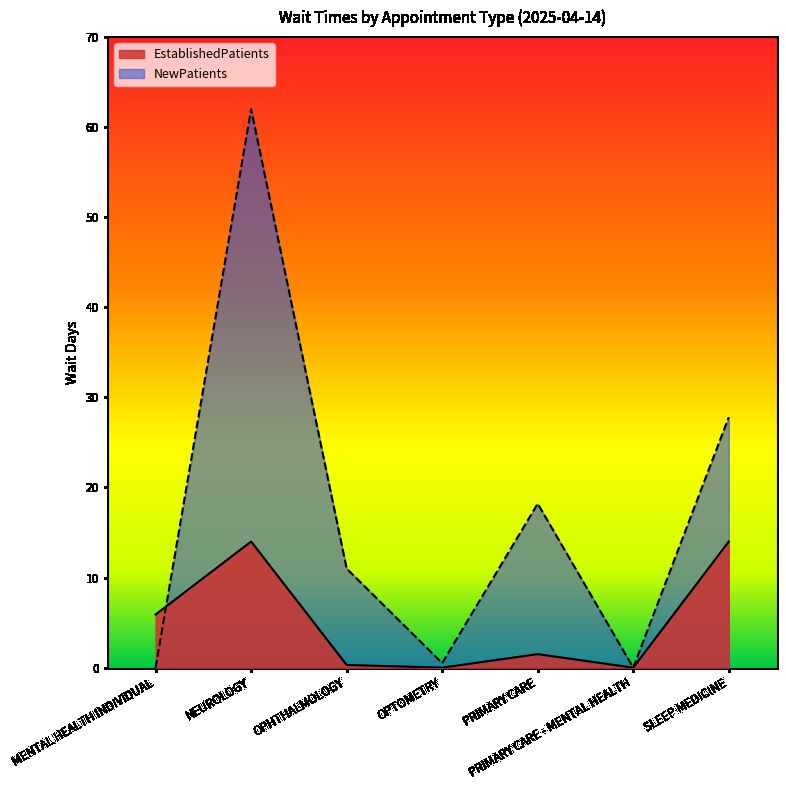

What is the total value across all series at MENTAL HEALTH INDIVIDUAL?

5.9